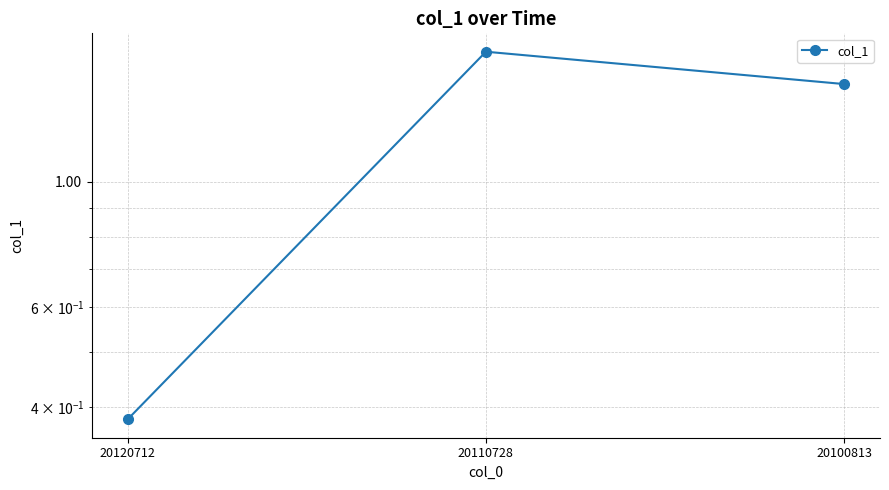

What is the average value?

1.2